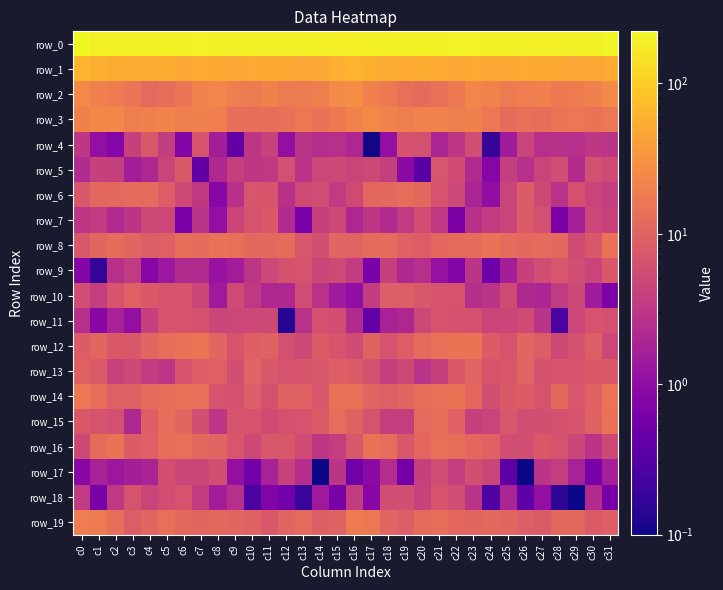

What is the total value across all series at c15?

381.6